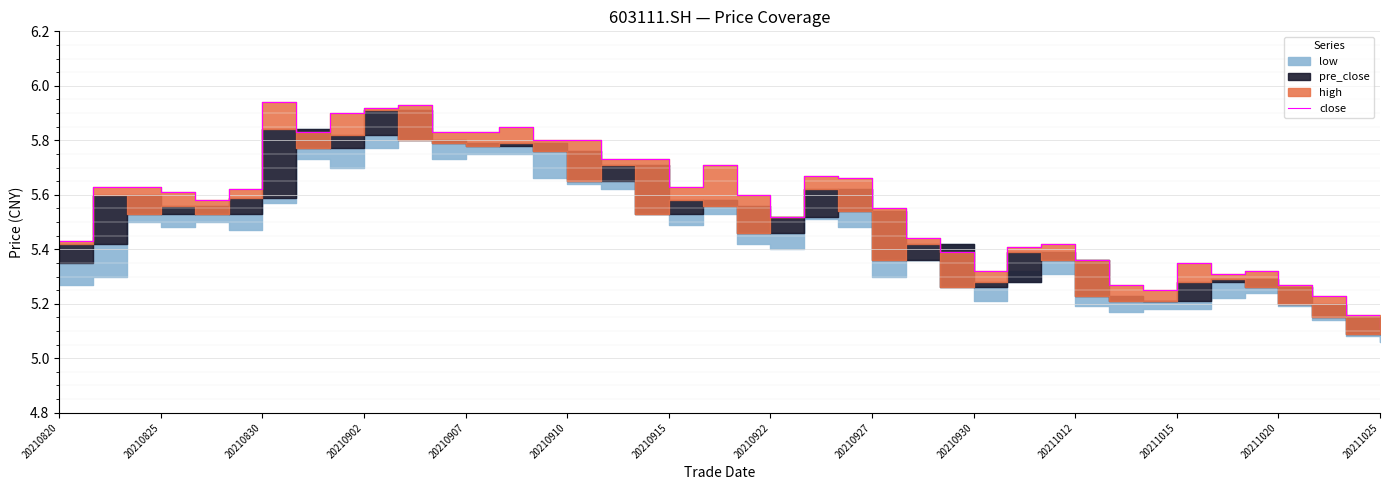

Between 20210927 and 20211020, which is larger?

20210927